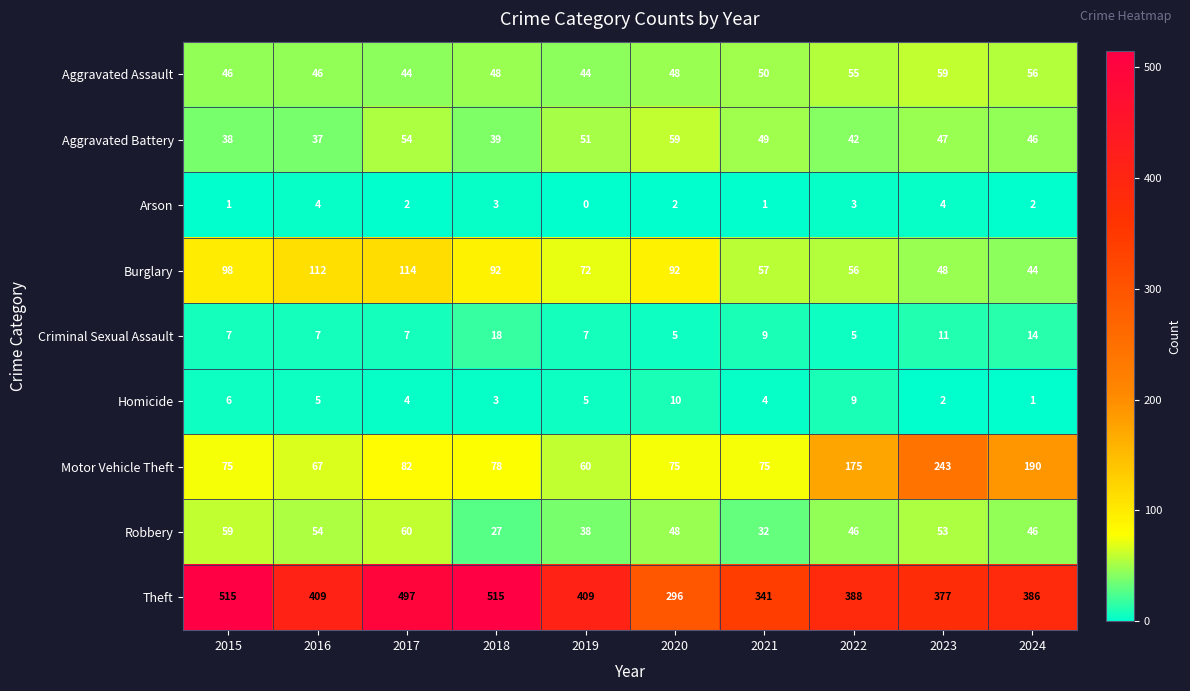

At 2015, list the series in order from largest to smallest.

Theft, Burglary, Motor Vehicle Theft, Robbery, Aggravated Assault, Aggravated Battery, Criminal Sexual Assault, Homicide, Arson